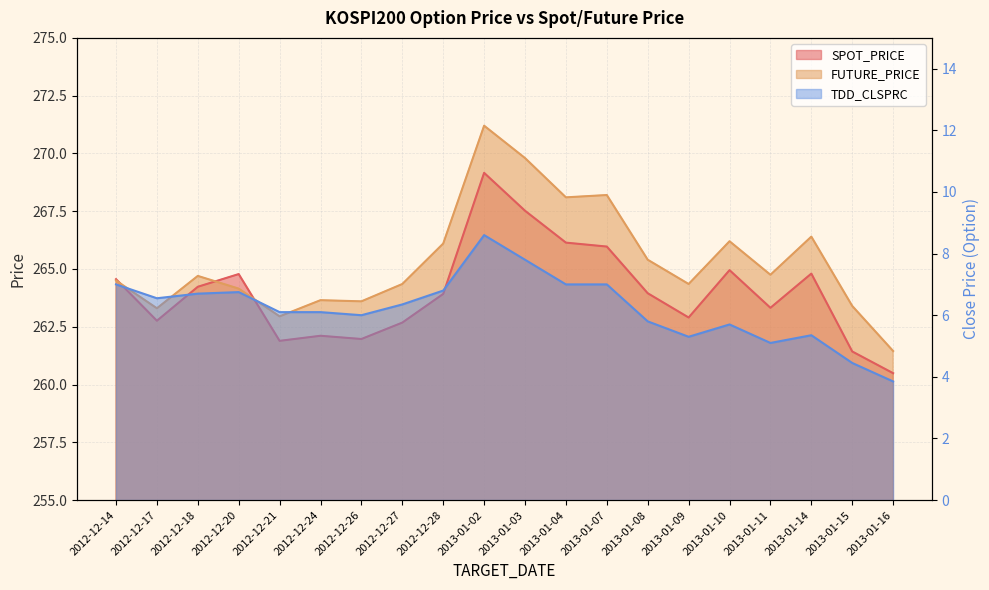

What is the sum of all SPOT_PRICE values?

5279.5